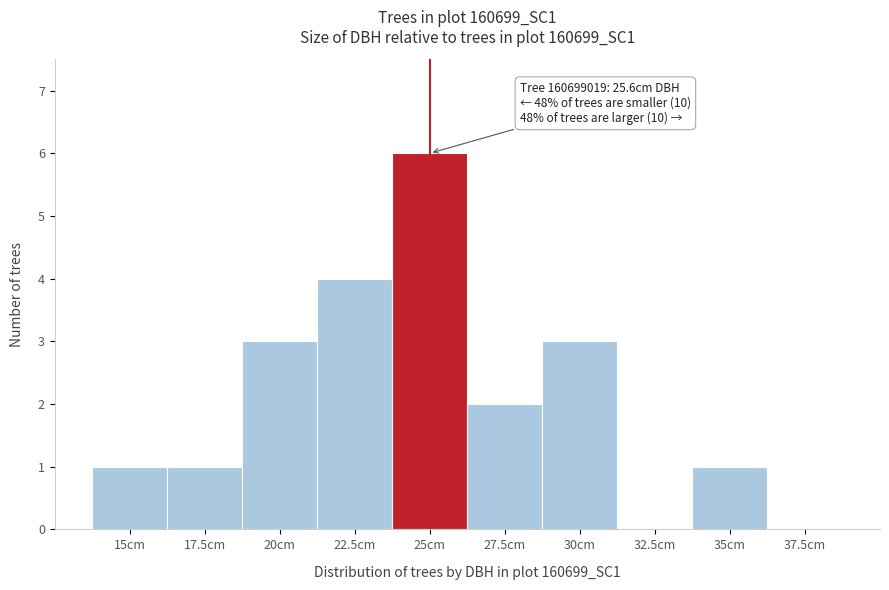

Reading left to right, transcribe all the data shown in this chart.

15cm=1	17.5cm=1	20cm=3	22.5cm=4	25cm=6	27.5cm=2	30cm=3	32.5cm=0	35cm=1	37.5cm=0